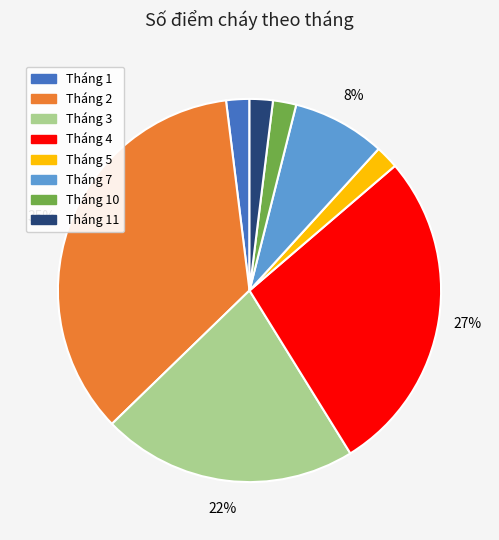

To the nearest percent, what is the average slice percentage?

12%